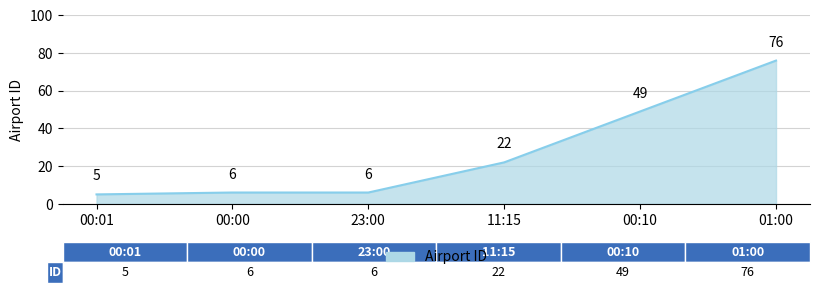

Which label corresponds to the largest value in the chart?

01:00